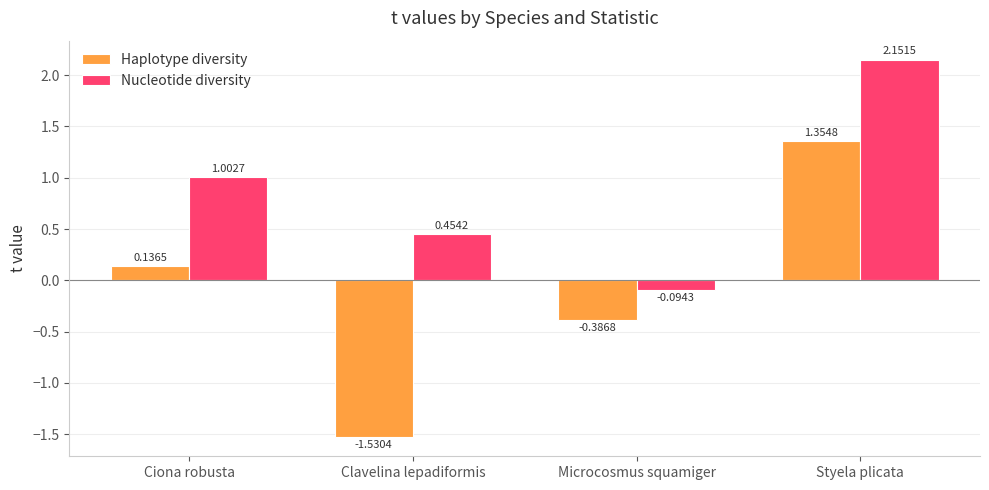

Which series has the largest total across all categories?

Nucleotide diversity